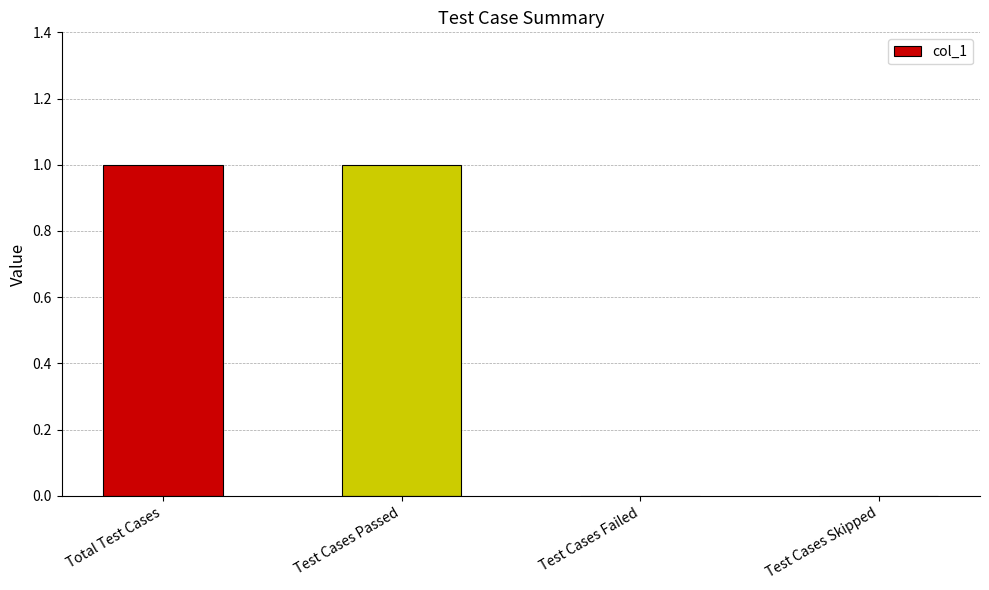

Which has a higher value, Test Cases Failed or Total Test Cases?

Total Test Cases